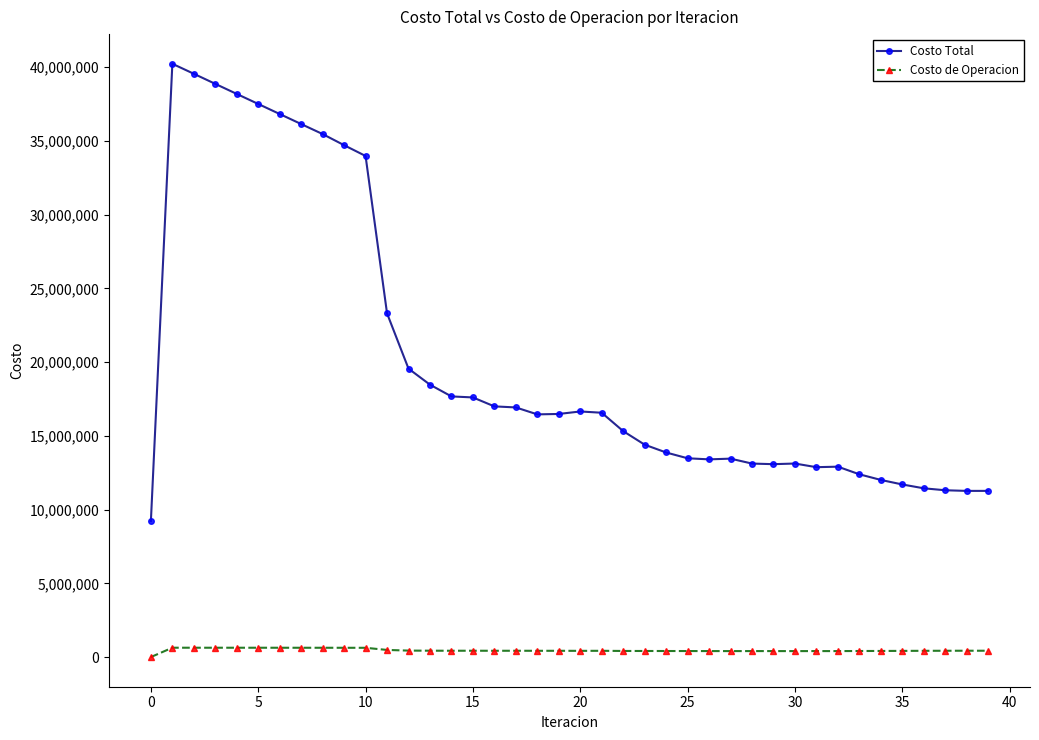

What is the difference between the second highest and minimum values in the Costo de Operacion series?

633280.6